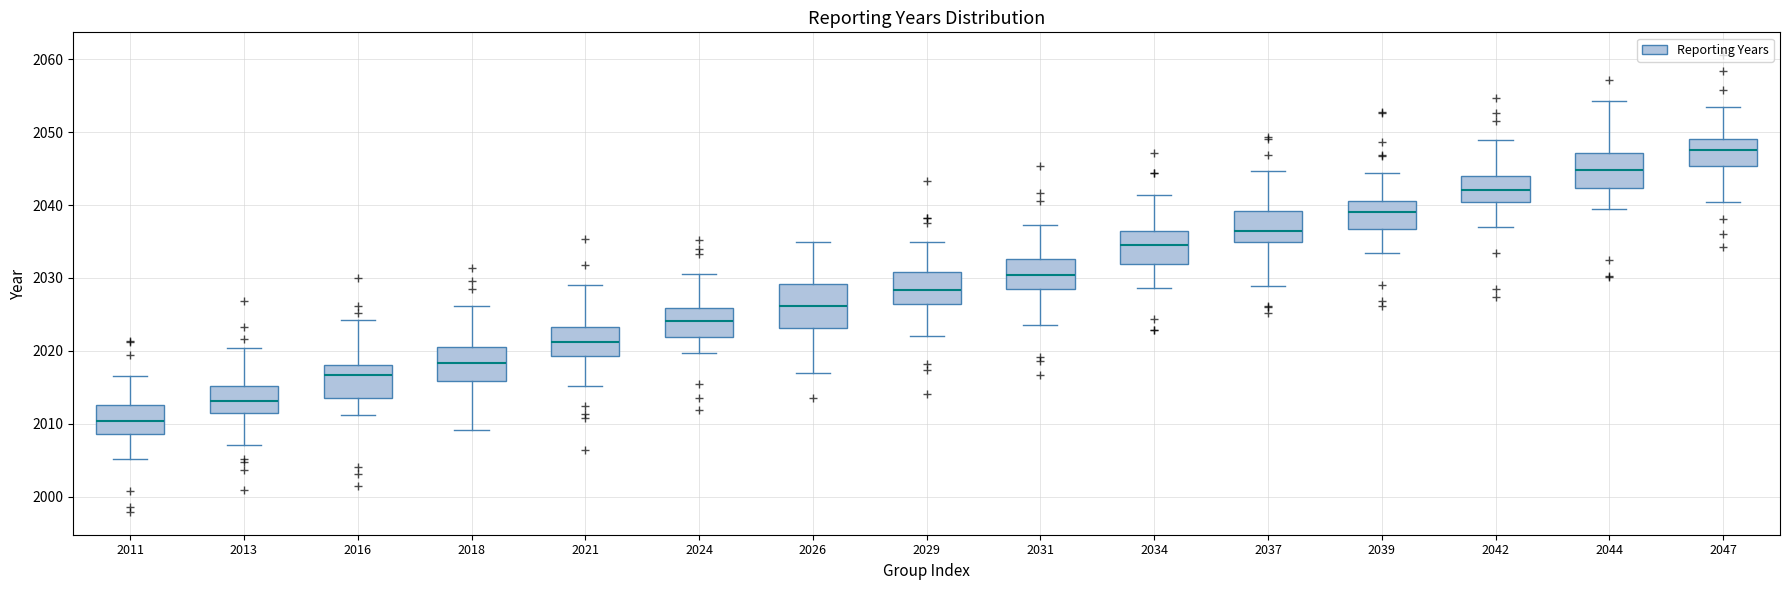

Which box's median line is the highest?

2047